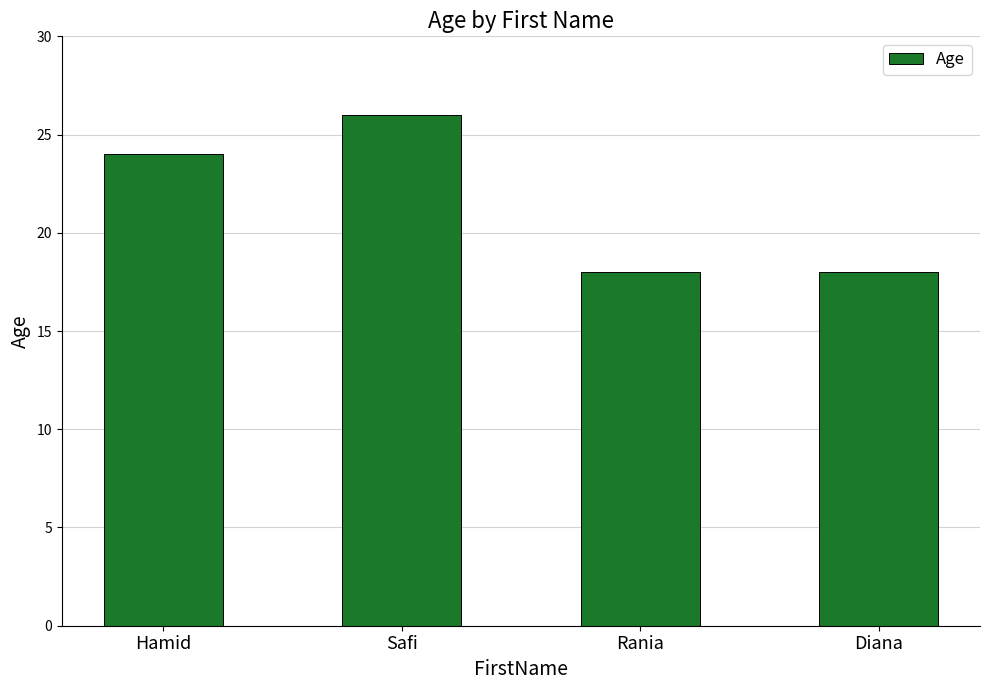

The chart shows a value of 18 at Diana. True or false?

True